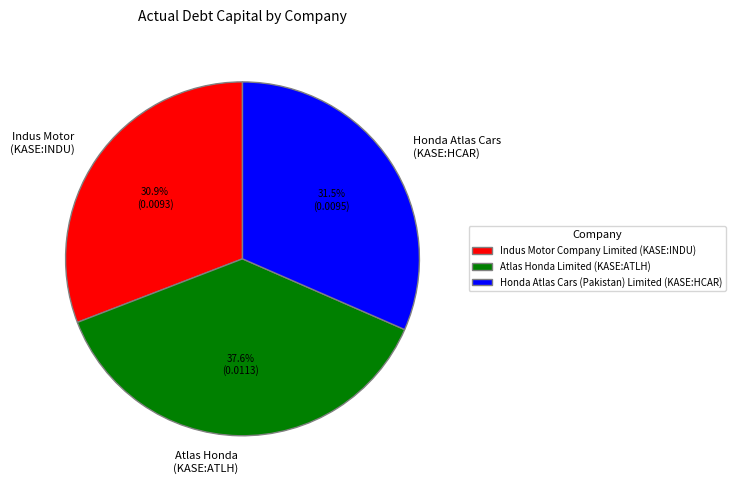

Which has a higher value, Atlas Honda Limited (KASE:ATLH) or Indus Motor Company Limited (KASE:INDU)?

Atlas Honda Limited (KASE:ATLH)